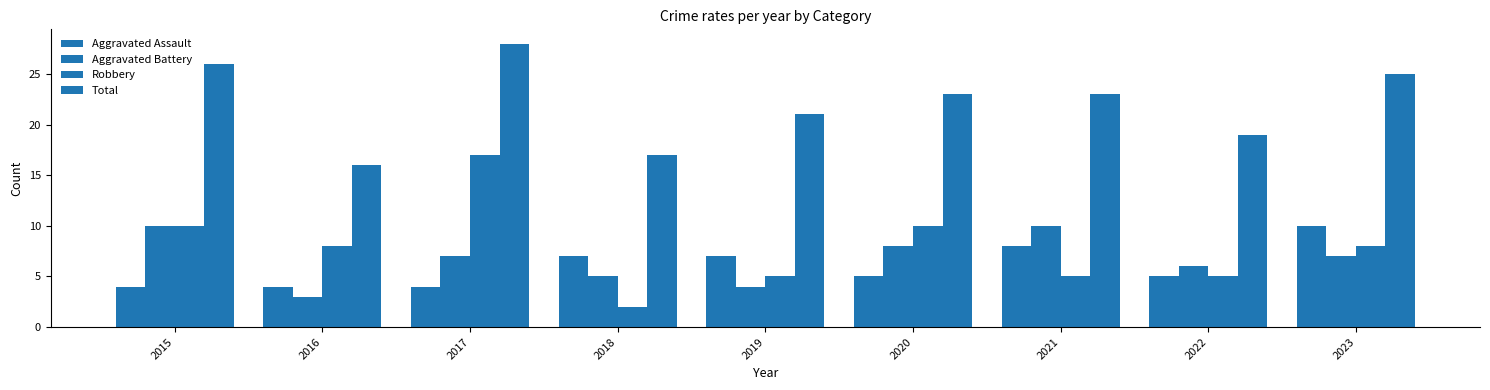

How many groups of bars are there?

9